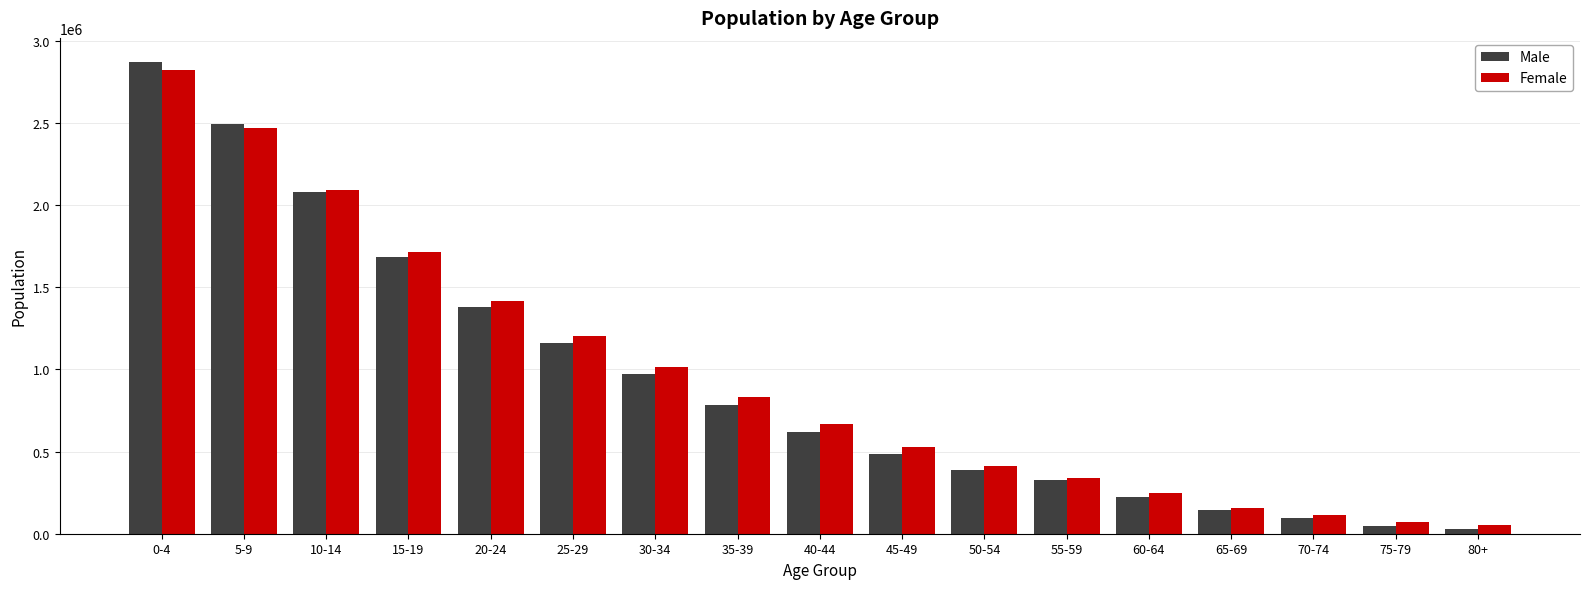

What position from the left is 5-9?

2